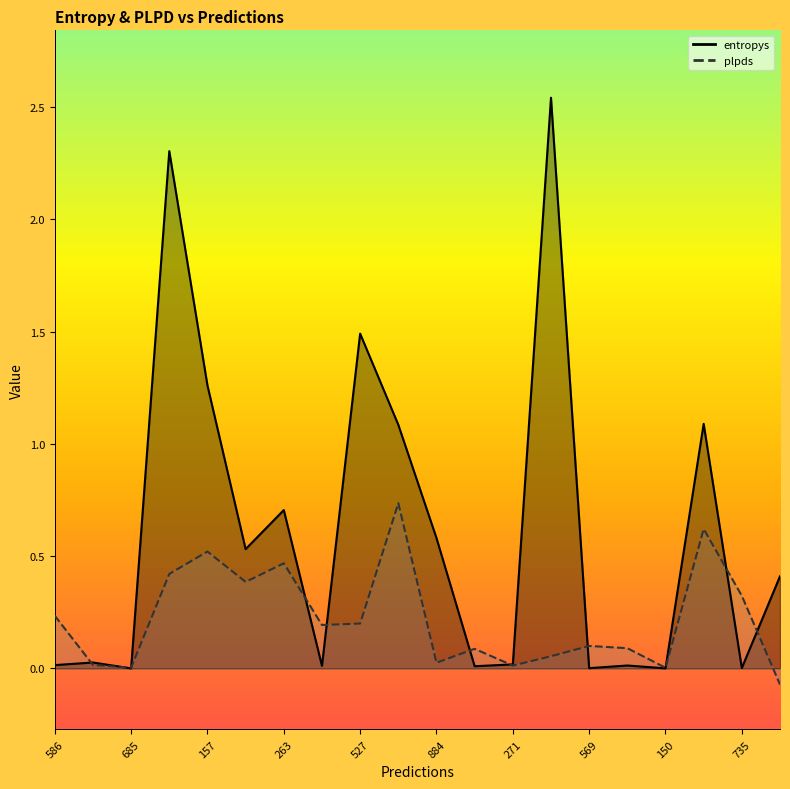

Reading left to right, what are all the values shown in this chart?

entropys: 0.0	0.0	0.0	2.3	1.3	0.5	0.7	0.0	1.5	1.1	0.6	0.0	0.0	2.5	0.0	0.0	0.0	1.1	0.0	0.4
plpds: 0.2	0.0	0.0	0.4	0.5	0.4	0.5	0.2	0.2	0.7	0.0	0.1	0.0	0.1	0.1	0.1	0.0	0.6	0.3	-0.1